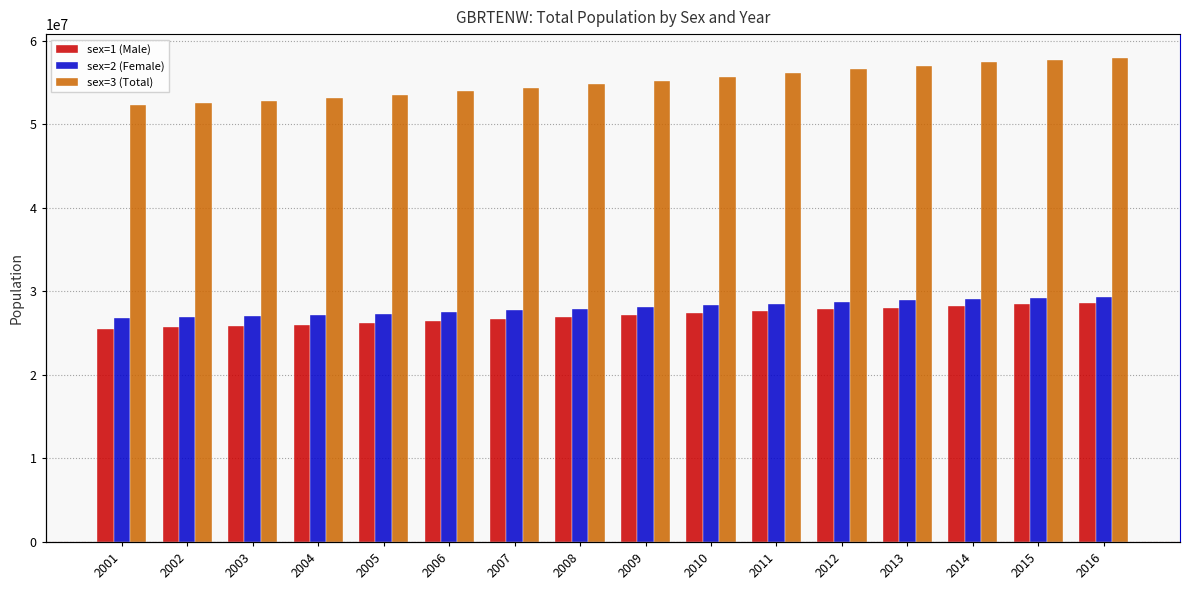

Which series has the largest total across all categories?

sex=3 (Total)